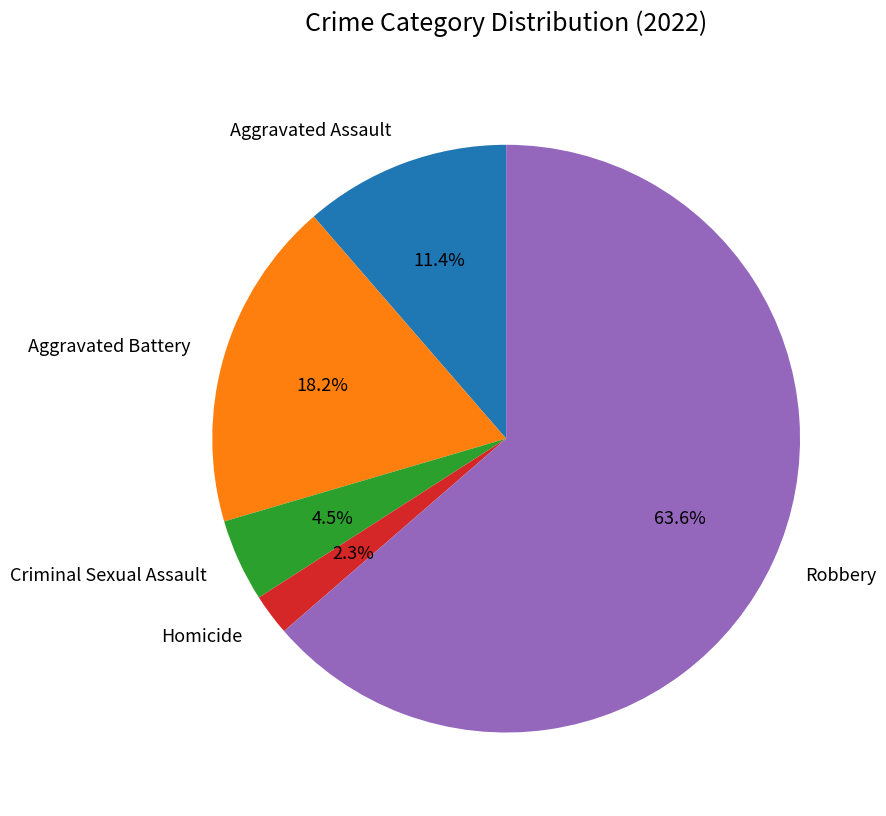

Which has a higher value, Robbery or Aggravated Assault?

Robbery